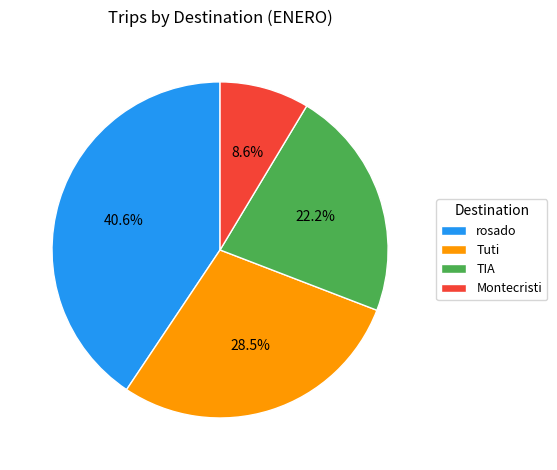

Is there any slice that represents more than half of the pie?

No